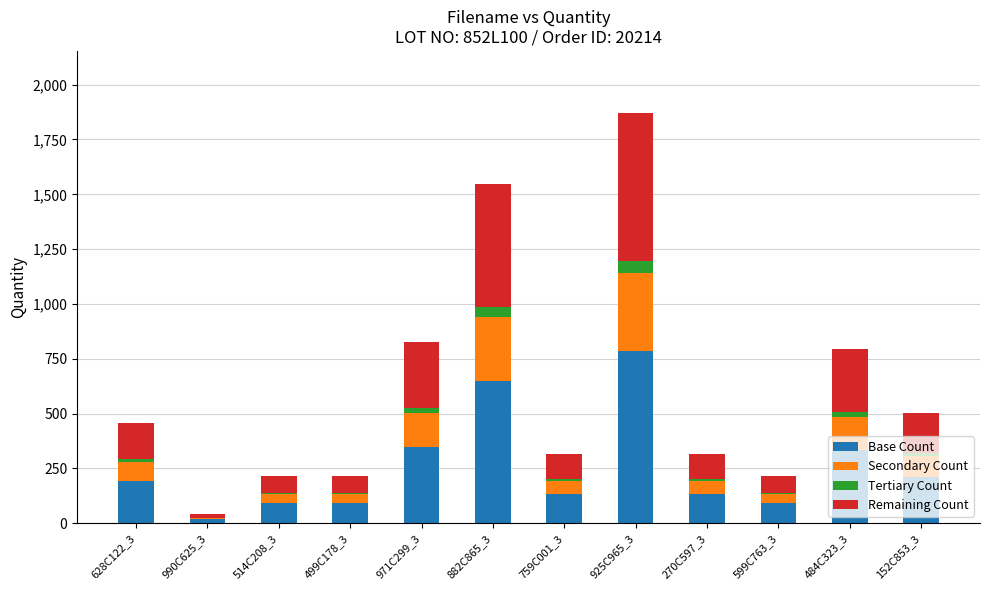

Which category has the highest value in the Base Count series?

925C965_3